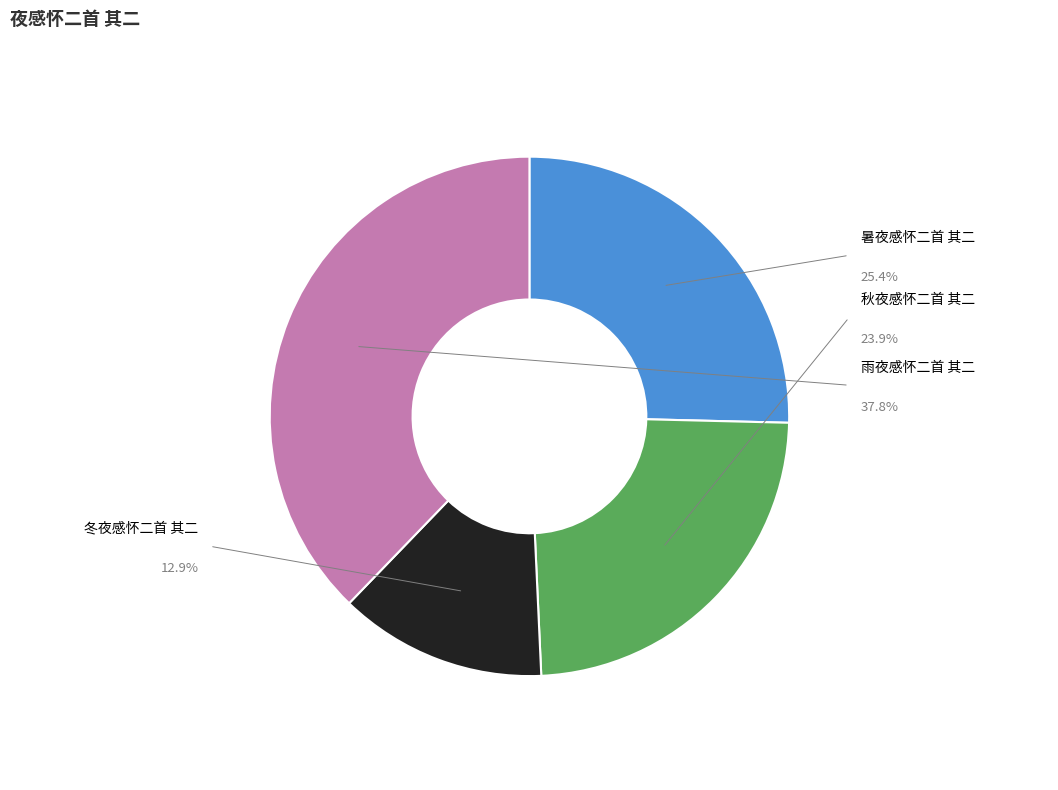

Is it true that 冬夜感怀二首 其二 is 2% of the pie?

False